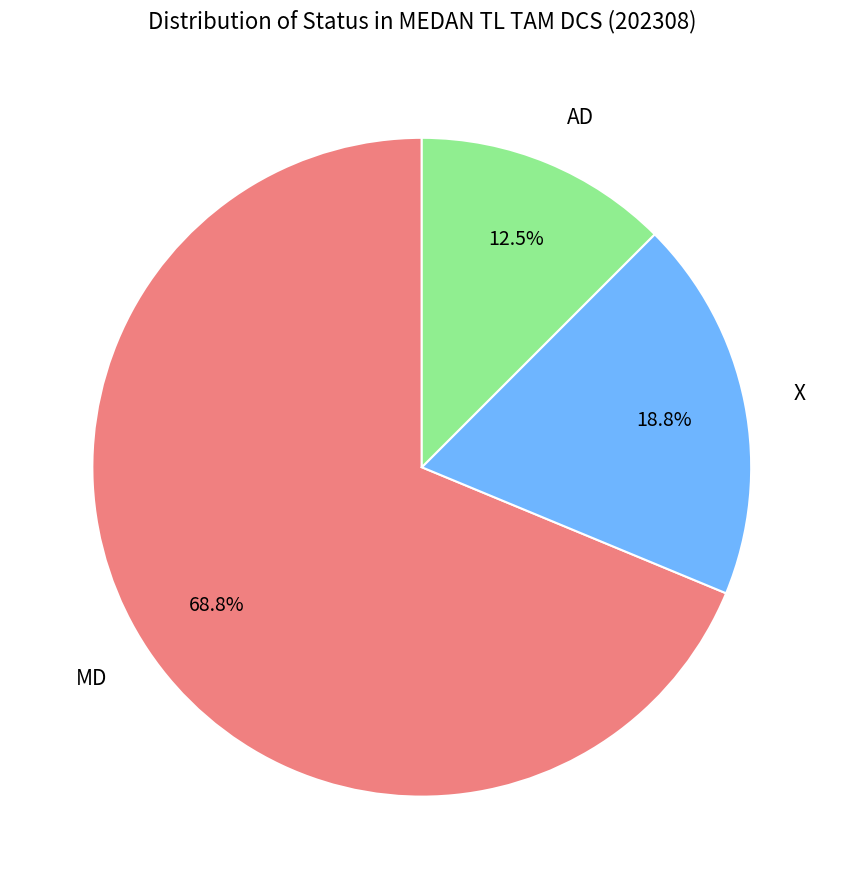

The MD slice represents 58% of the pie. True or false?

False